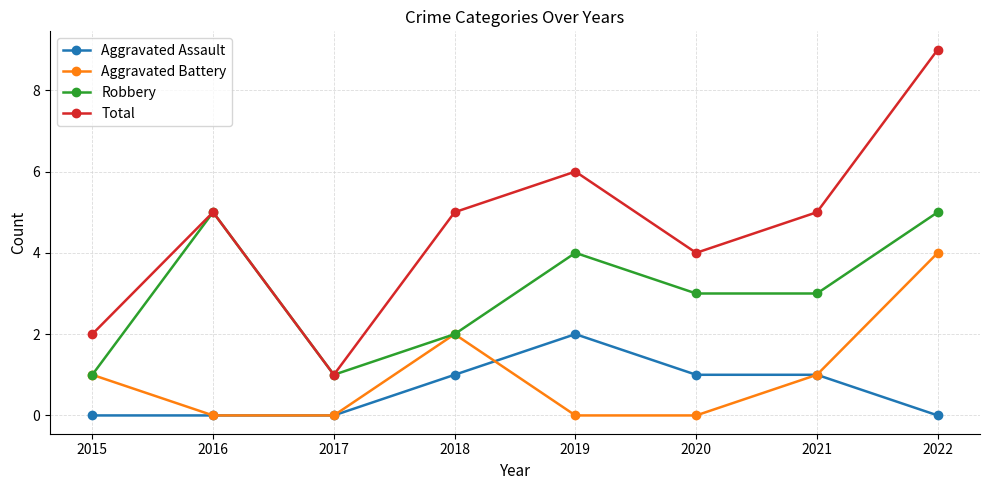

List the series in order of their peak value, highest first.

Total, Robbery, Aggravated Battery, Aggravated Assault